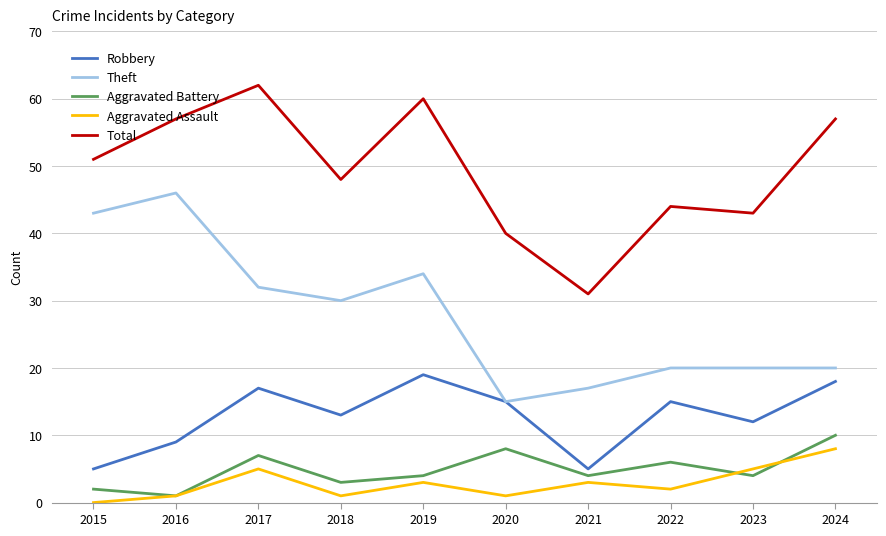

True or false: Theft and Aggravated Assault intersect in this chart.

False